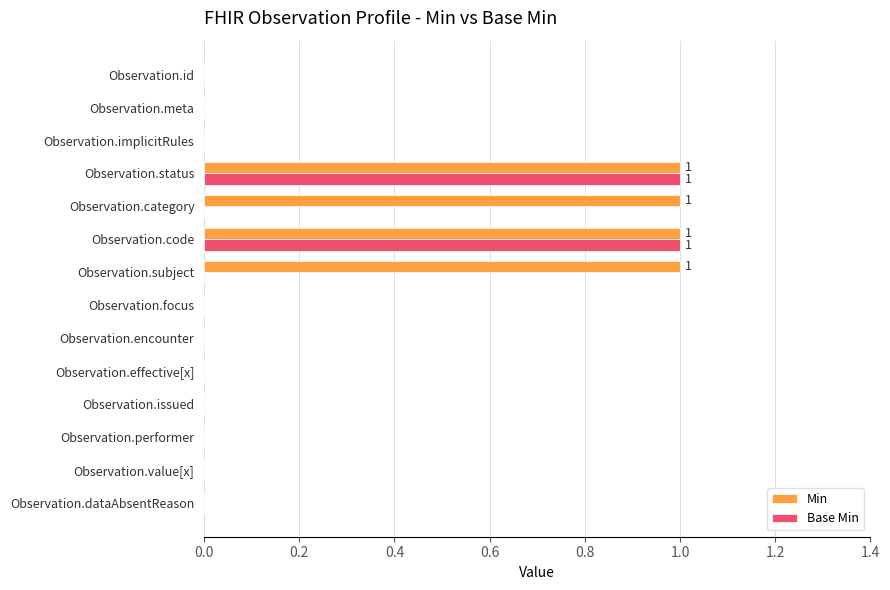

What is the sum of all Min values?

4